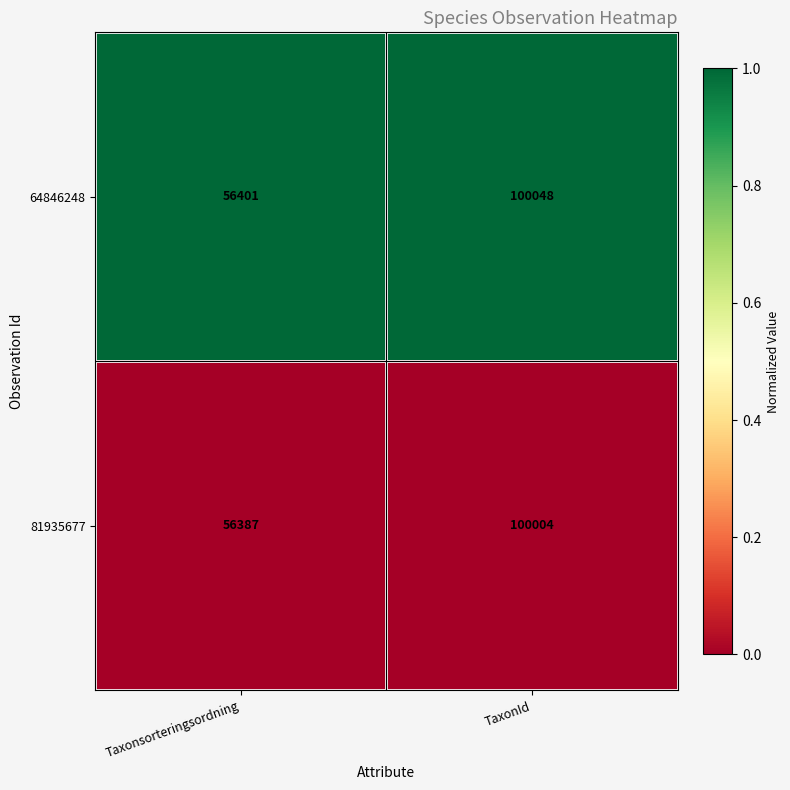

What is the difference between the maximum and minimum values in the 81935677 series?

43617